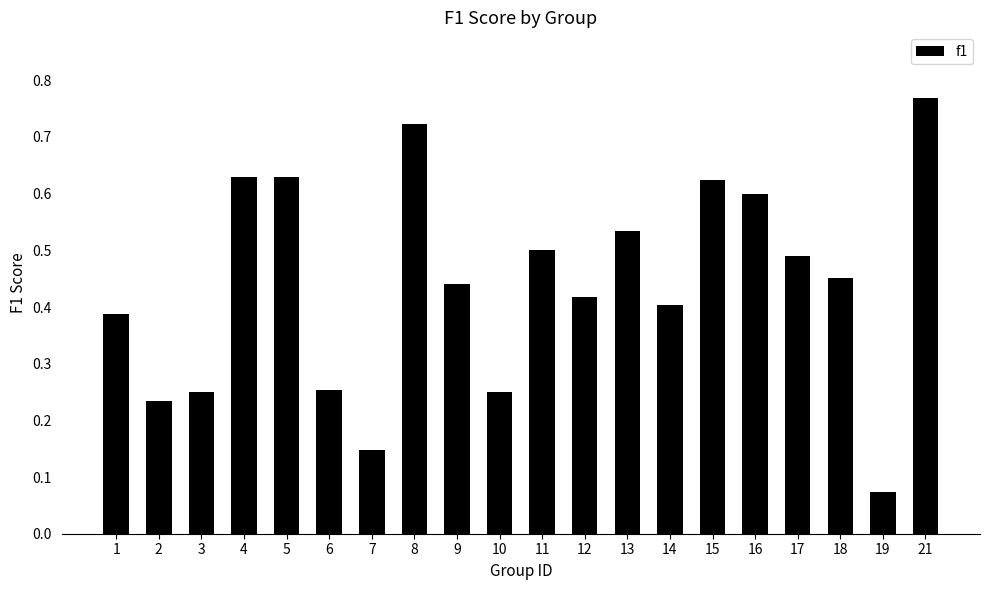

Which has a higher value, 11 or 16?

16